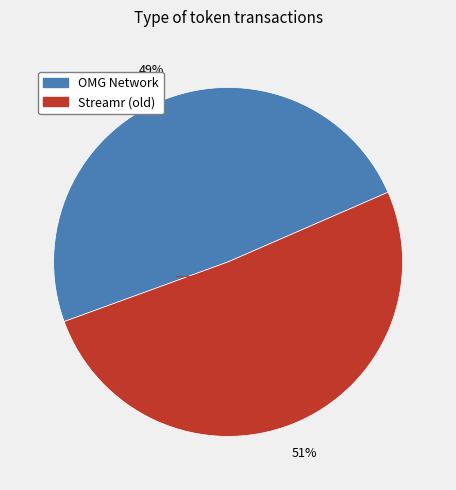

How many slices are in this pie chart?

2